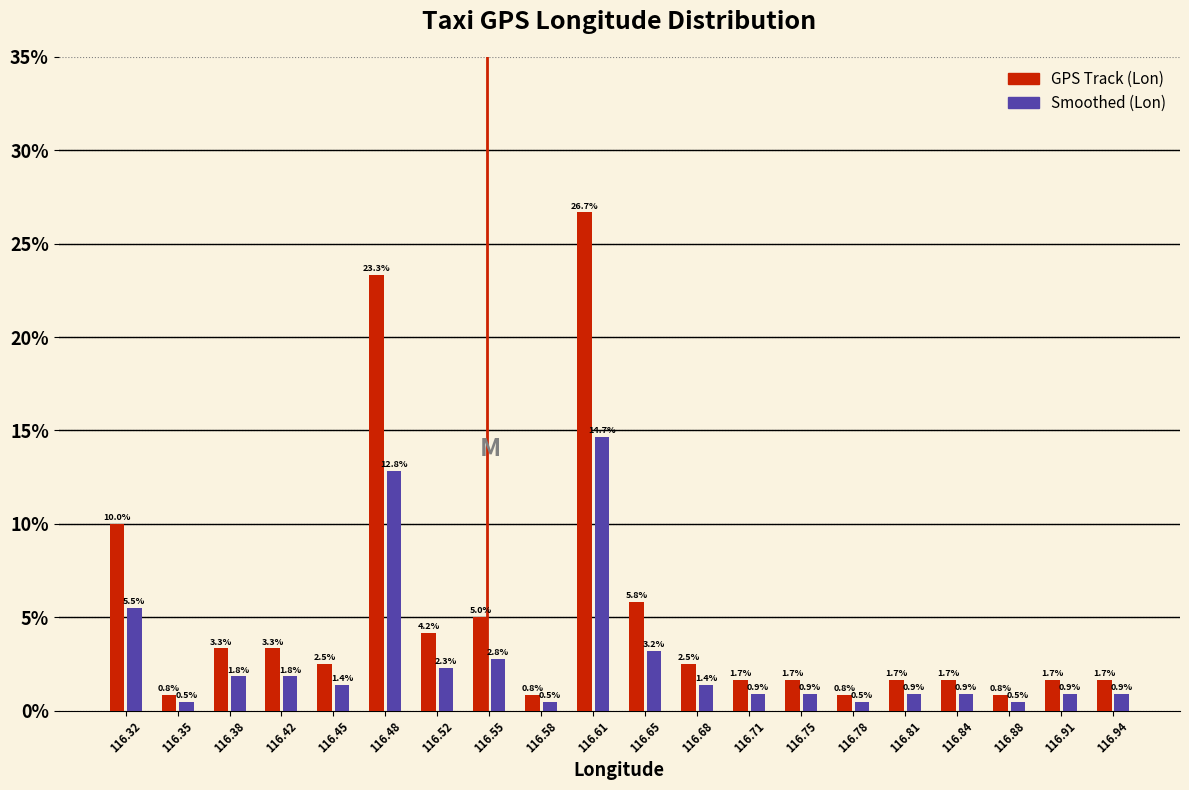

What is the height of the GPS Track (Lon) bar covering 116.895 to 116.925 on the x-axis? The bar edges are not printed on the chart, so give them approximately, as read against the axis.

1.7